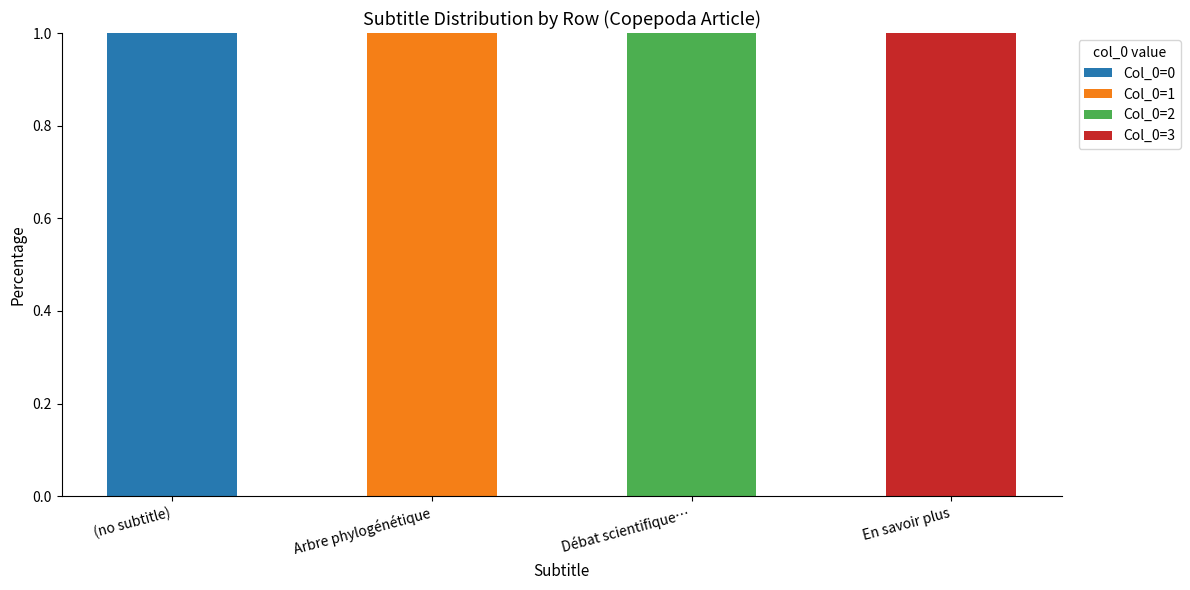

Which category has the highest value in the Col_0=0 series?

(no subtitle)